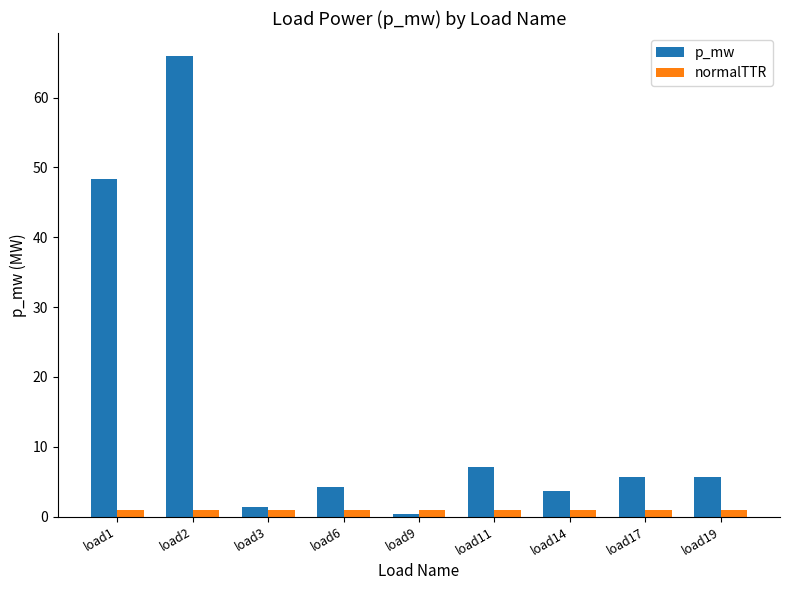

Reading left to right, extract all data points from this chart.

p_mw: 48.3	66.0	1.3	4.2	0.4	7.1	3.7	5.6	5.6
normalTTR: 1.0	1.0	1.0	1.0	1.0	1.0	1.0	1.0	1.0